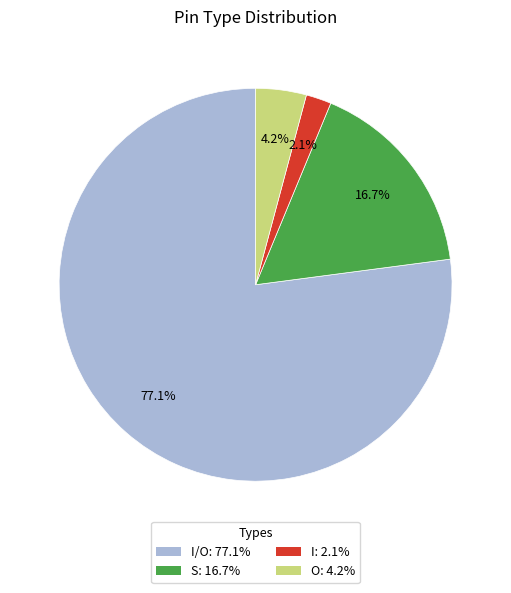

Does any single category account for the majority?

Yes